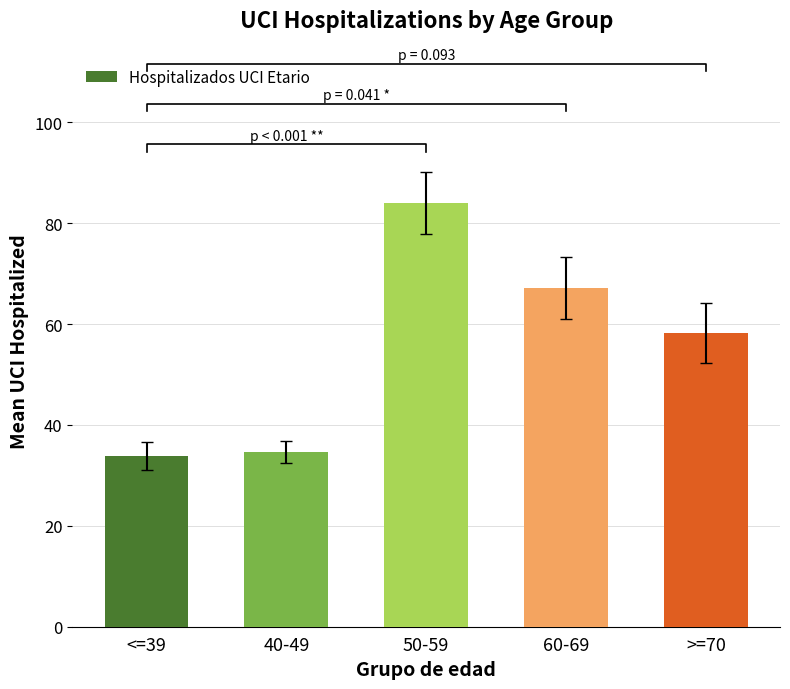

Reading left to right, transcribe all the data shown in this chart.

<=39=33.9	40-49=34.6	50-59=84.0	60-69=67.1	>=70=58.2